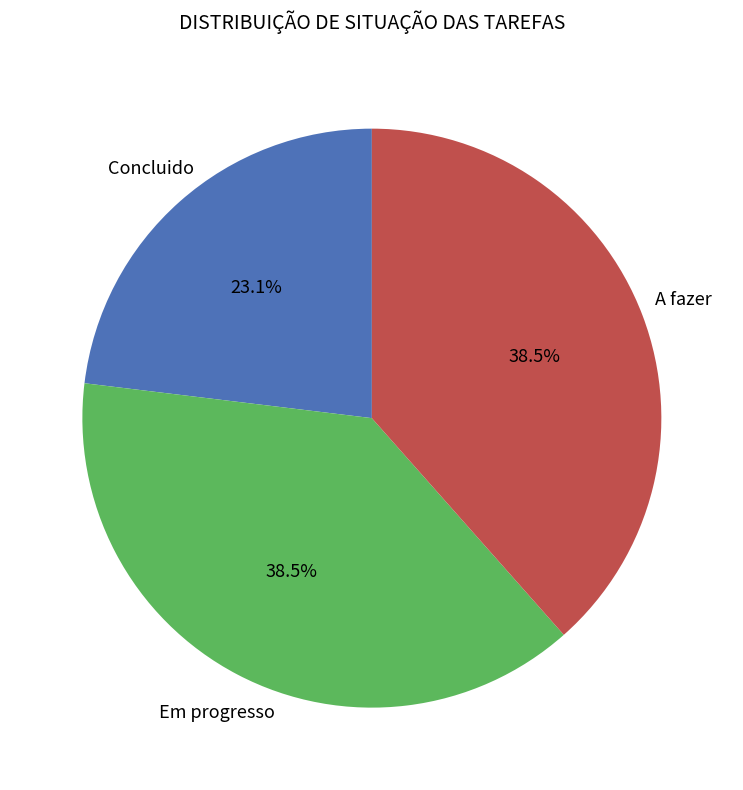

Is there a majority slice in this chart?

No